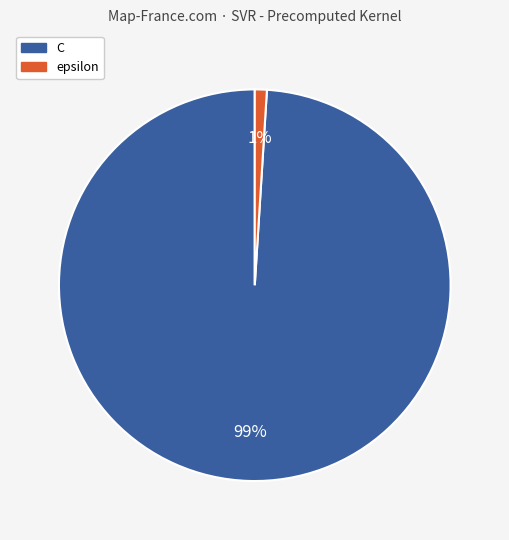

The epsilon slice represents 11% of the pie. True or false?

False